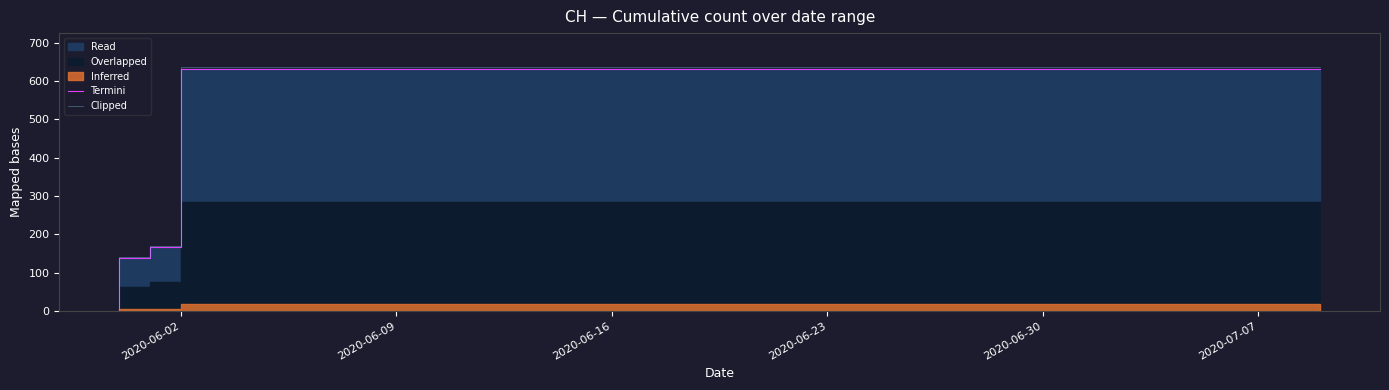

The value of Clipped at 2020-06-30 is 953.8. True or false?

False